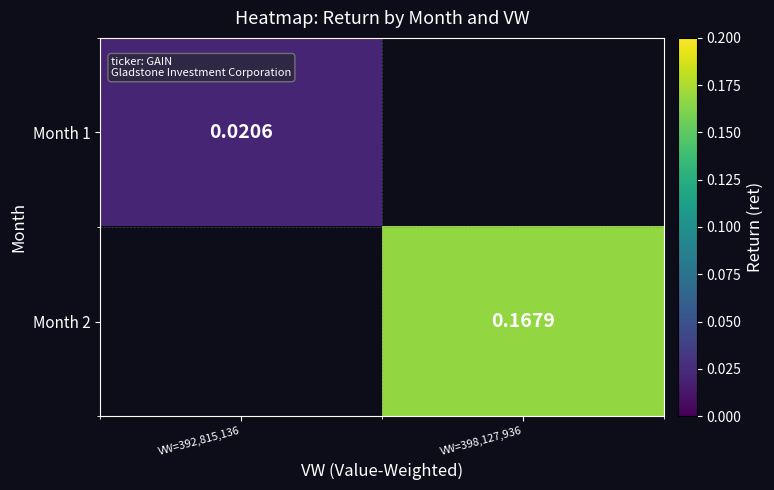

How many positive values does the Month 2 series have?

1